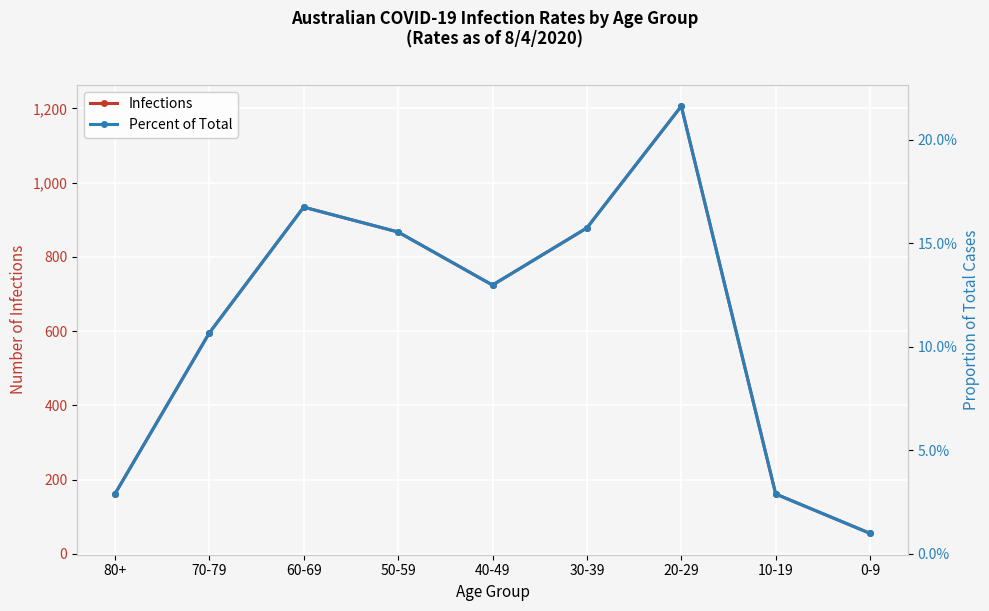

What position from the right is 70-79?

8